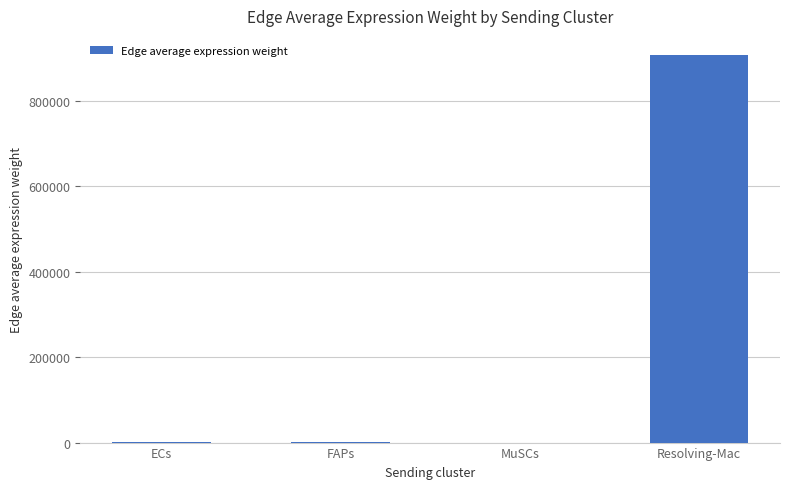

Which has a higher value, Resolving-Mac or ECs?

Resolving-Mac